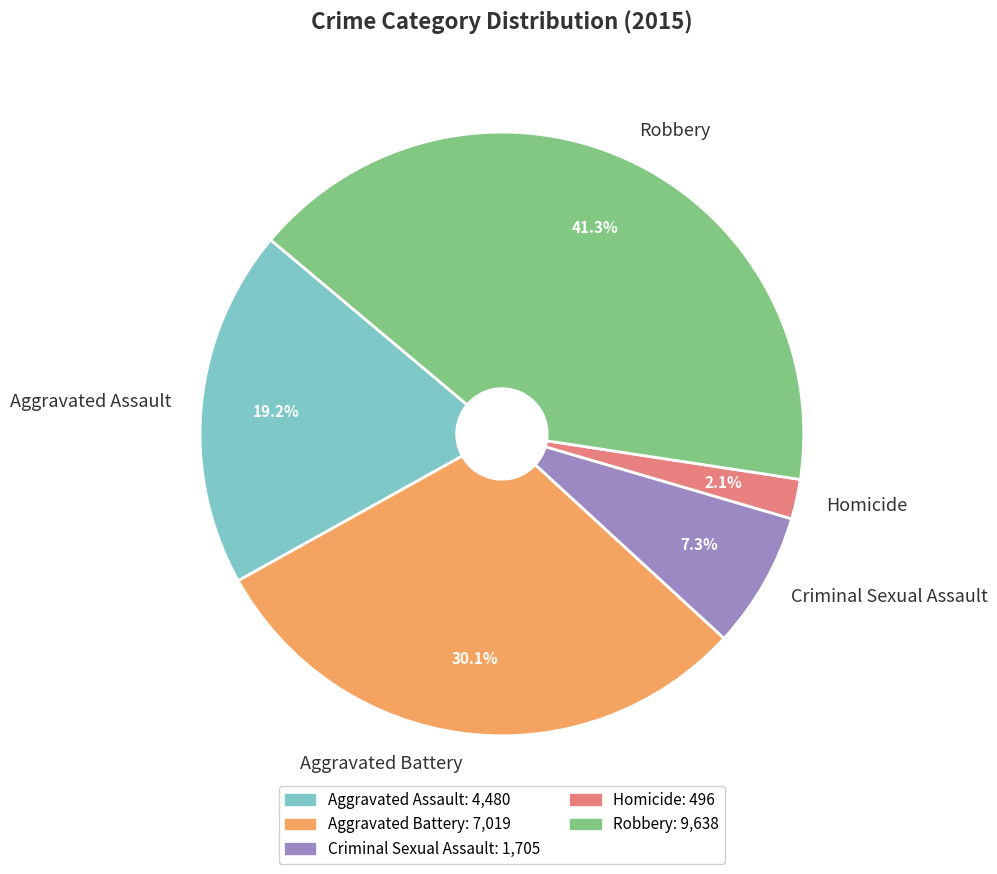

Rank the categories by value from highest to lowest.

Robbery, Aggravated Battery, Aggravated Assault, Criminal Sexual Assault, Homicide